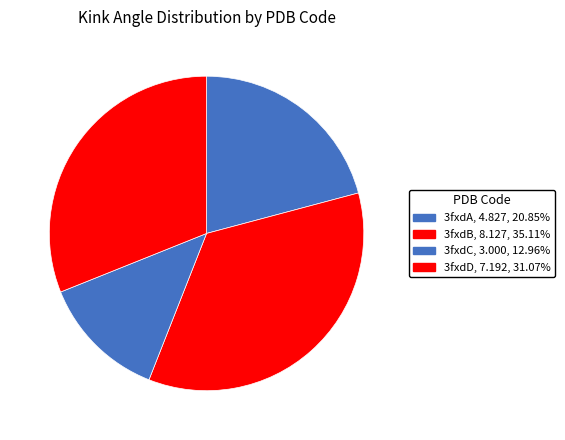

Which has a higher value, 3fxdA or 3fxdD?

3fxdD